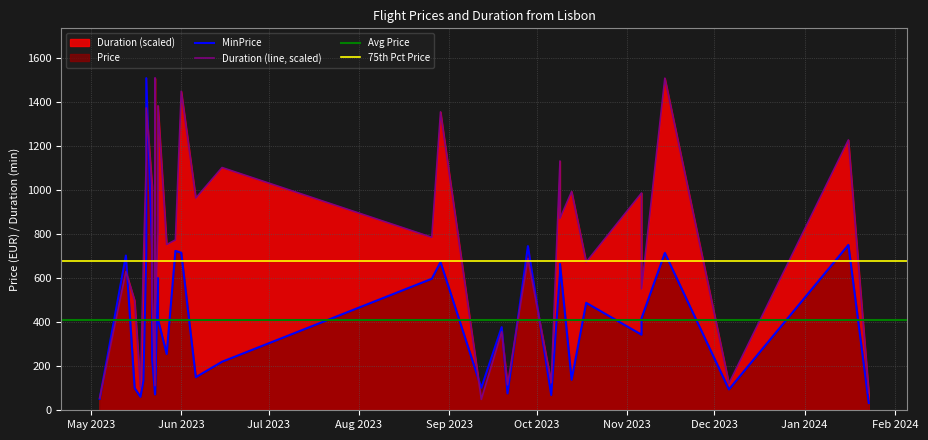

Is it true that Duration equals 835.0 at 2023-11-06?

True